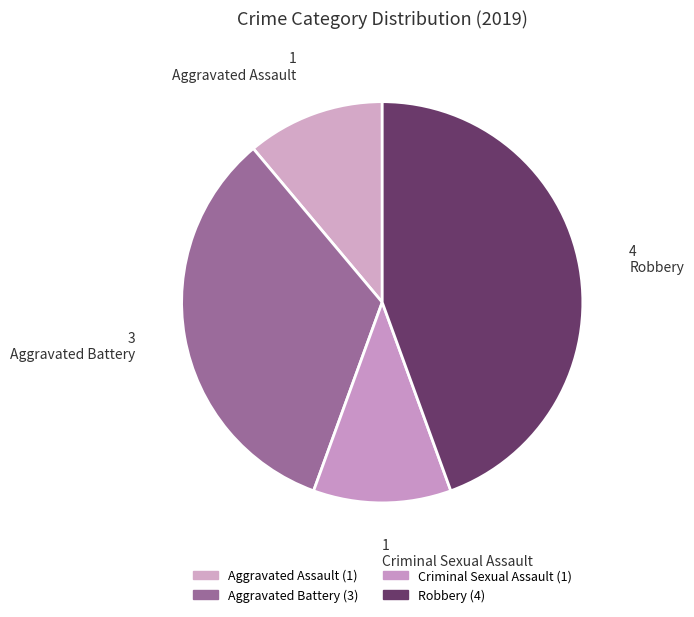

To the nearest percent, what is the difference between the Aggravated Battery and Aggravated Assault slice percentages?

22%